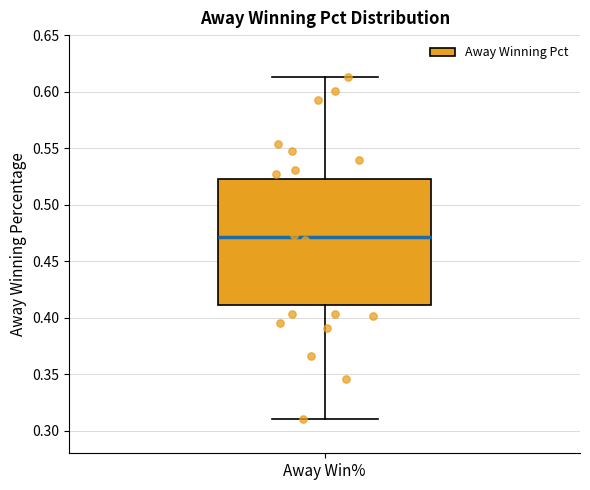

Where does the median line of the box for Away Win% sit on the y-axis? The values are not printed on the chart, so give them approximately, as read against the axis.

0.470